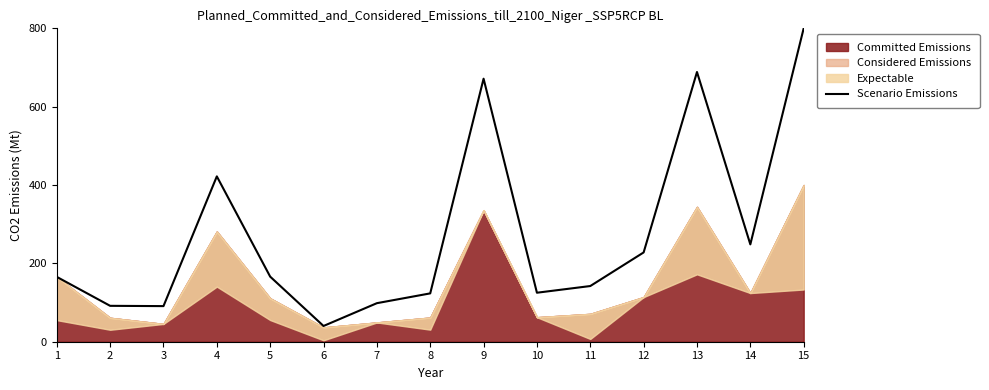

The value at 11 is 142.1. True or false?

True